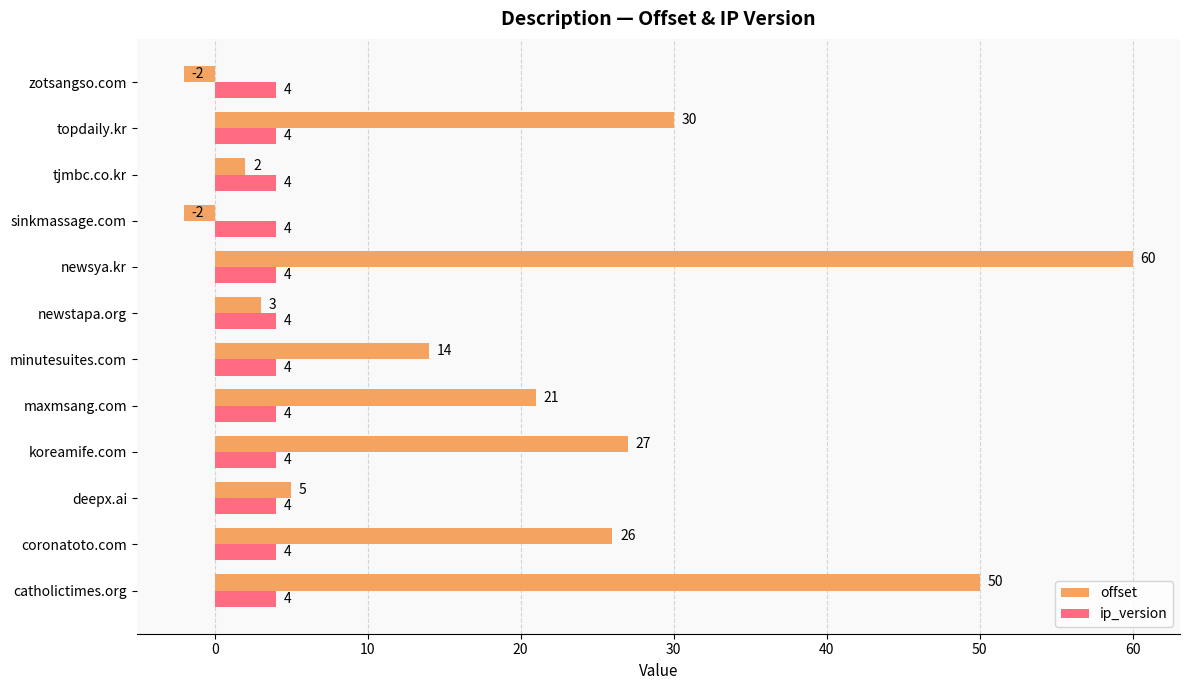

What is the difference between the maximum and minimum values in the offset series?

62